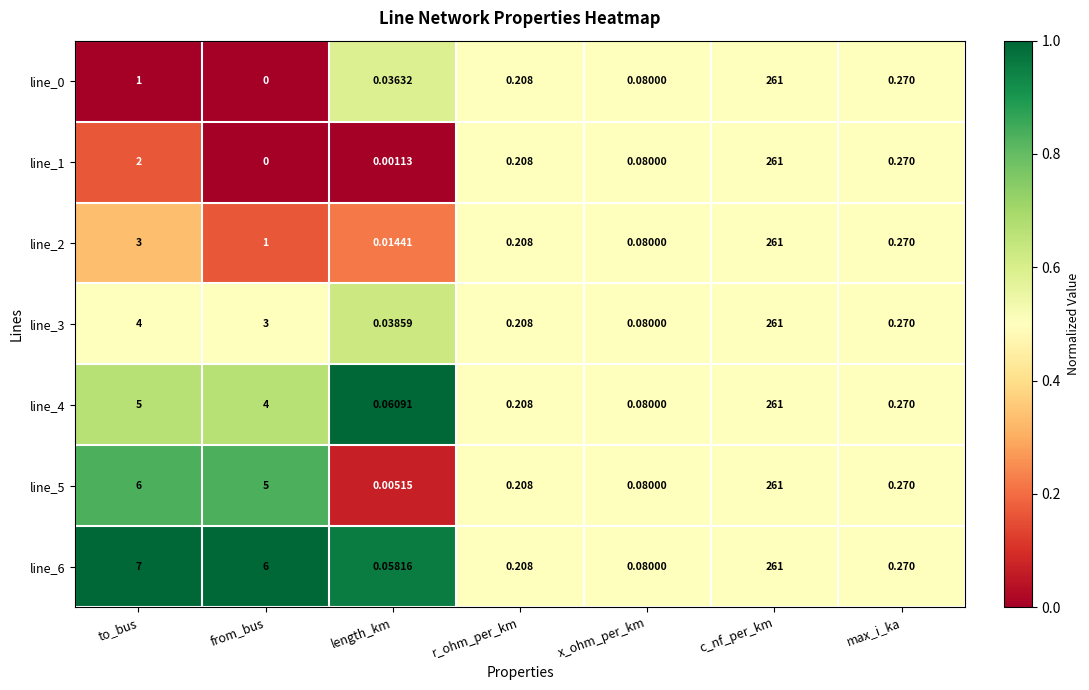

Is the value of line_3 at c_nf_per_km greater than the value of line_0 at max_i_ka?

Yes